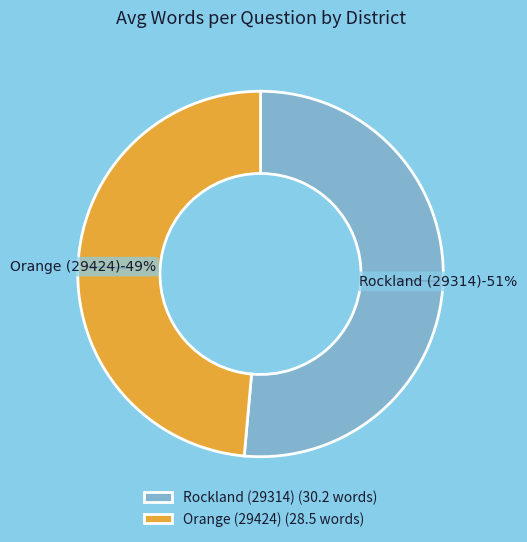

What is the change in value from Rockland (29314) to Orange (29424)?

-1.7